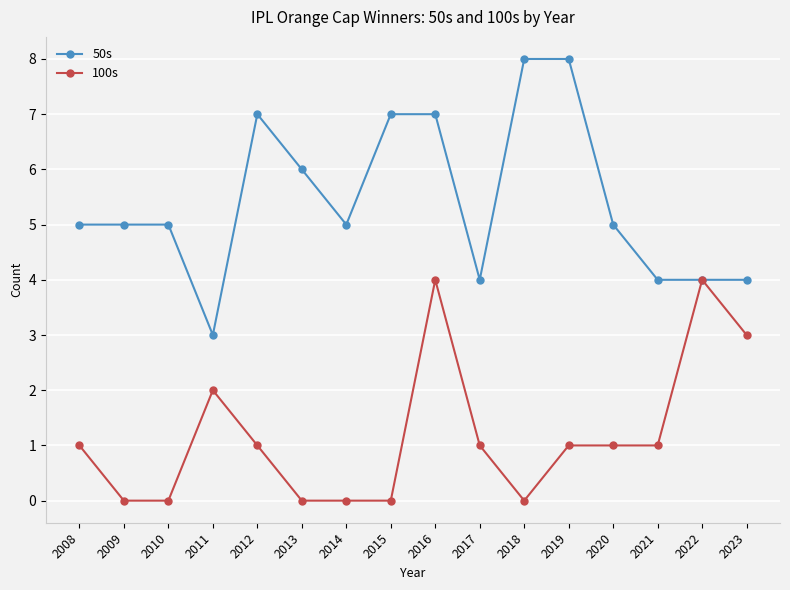

What is the difference between the second highest and minimum values in the 100s series?

4